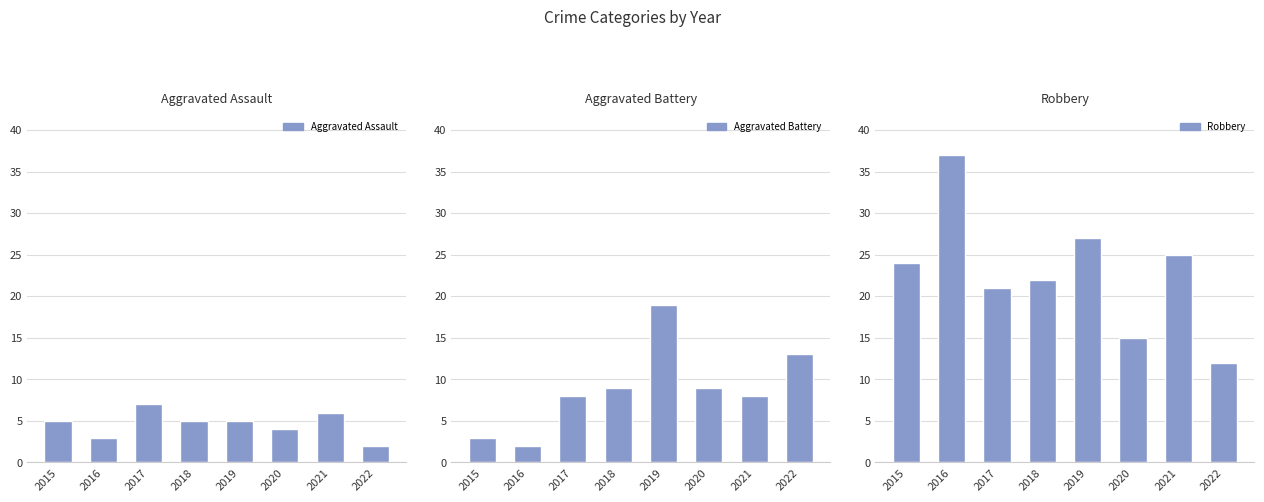

What is the sum of all Aggravated Assault values?

37